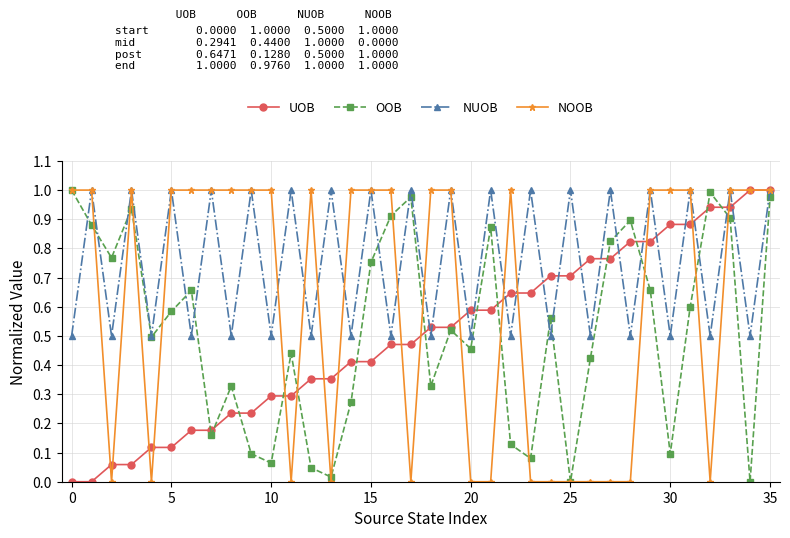

True or false: OOB has more than 2 interior local peaks.

True